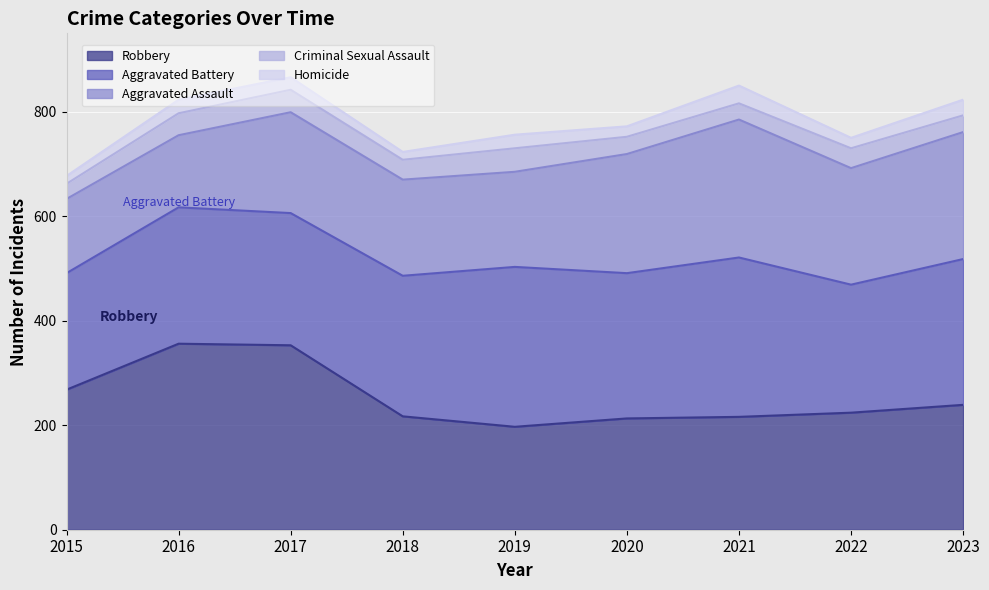

Rank the series at 2016 from highest to lowest value.

Robbery, Aggravated Battery, Aggravated Assault, Criminal Sexual Assault, Homicide